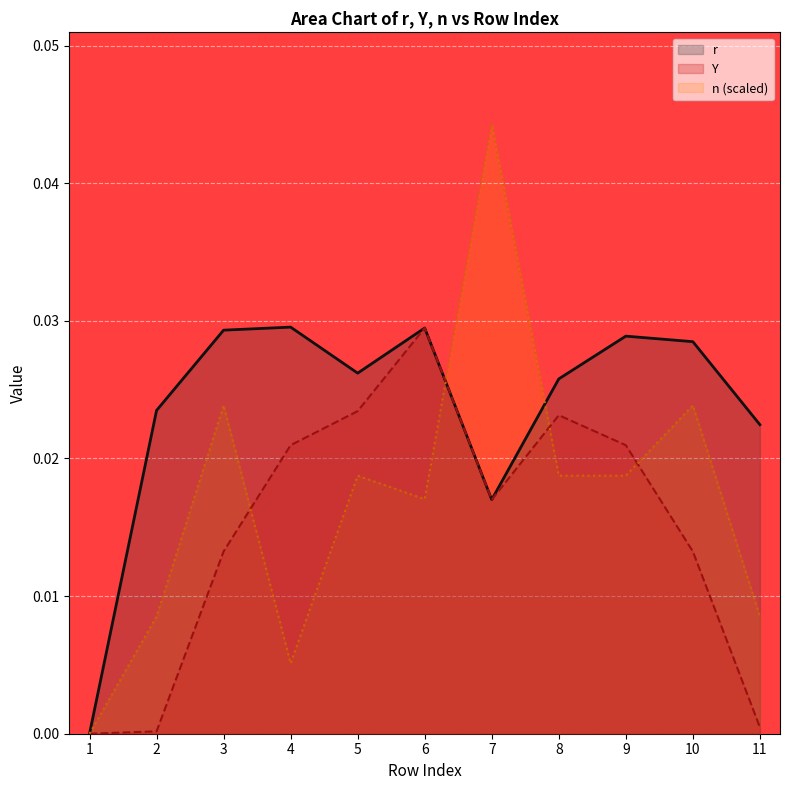

At which category is the sum across all series the highest?

7